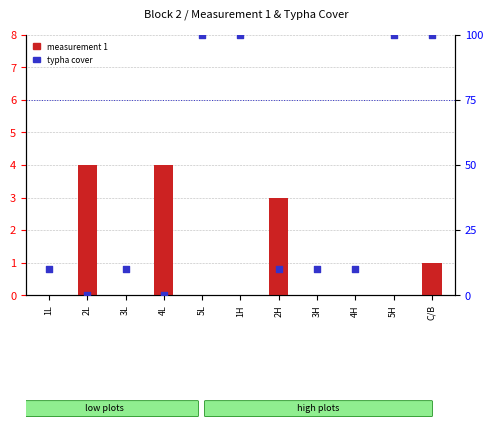

Which series reaches the minimum Y coordinate?

measurement 1